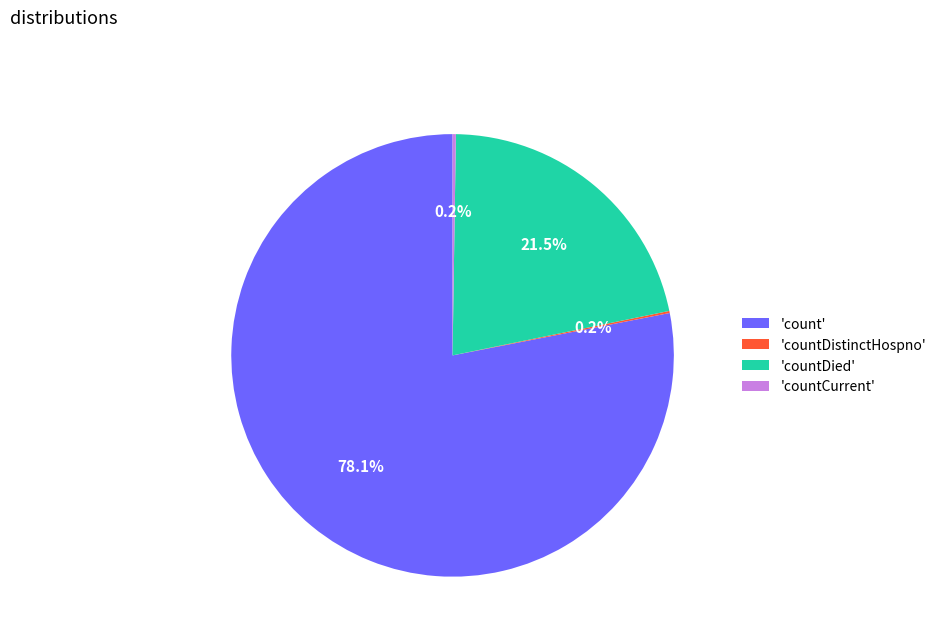

Is there a majority slice in this chart?

Yes